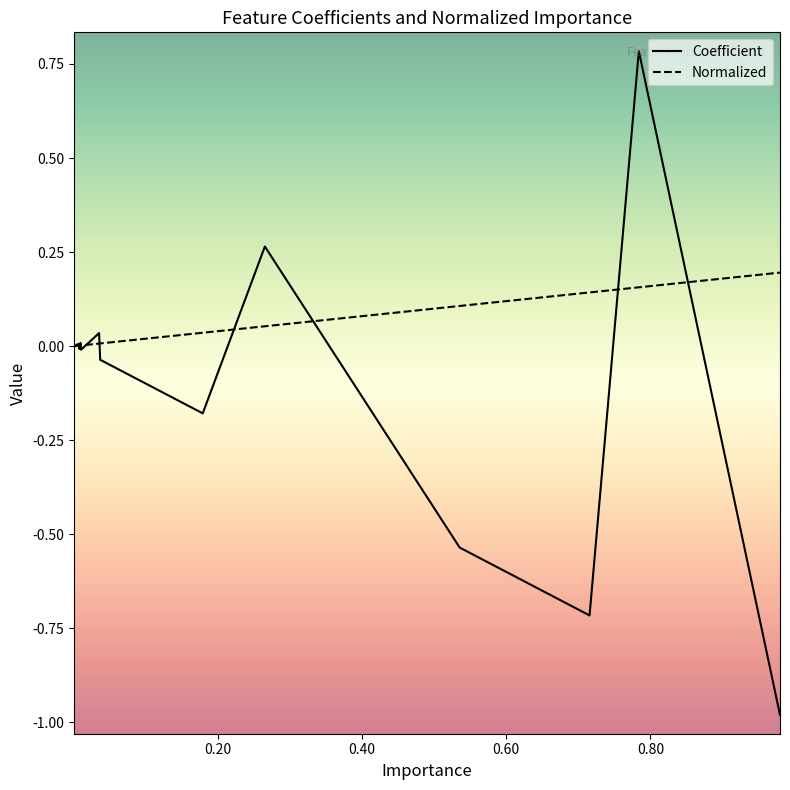

Count the number of data series in this chart.

2